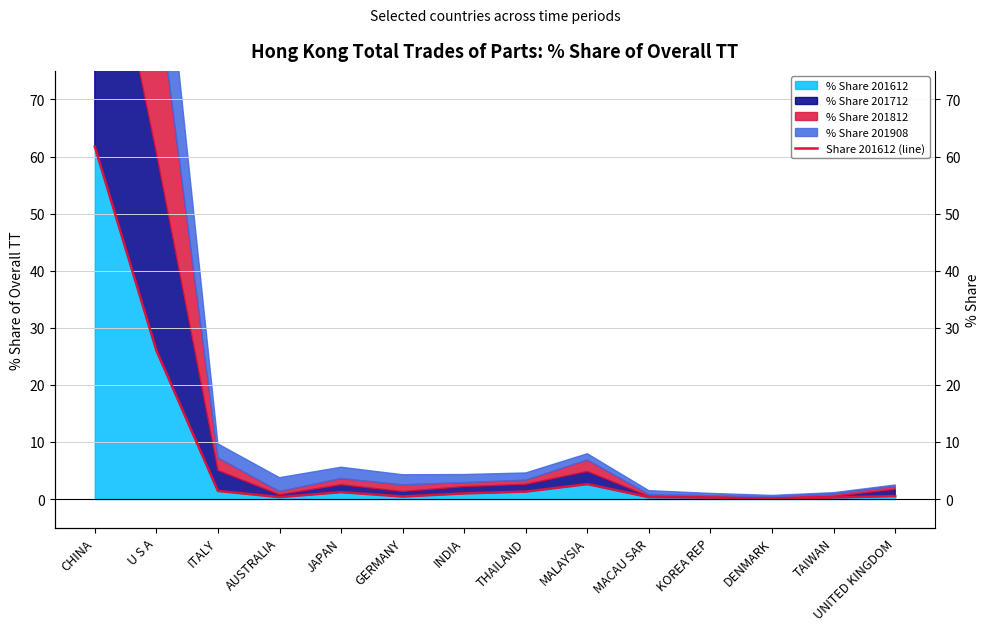

Between CHINA and ITALY, which is larger?

CHINA